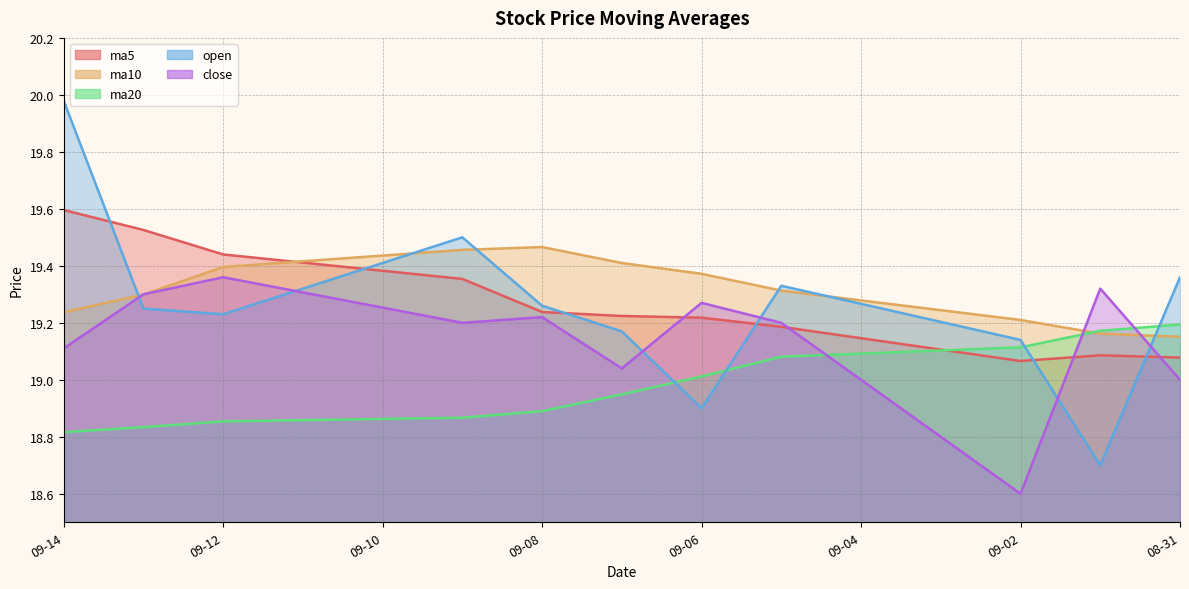

List the series in order of their peak value, highest first.

open, ma5, ma10, close, ma20